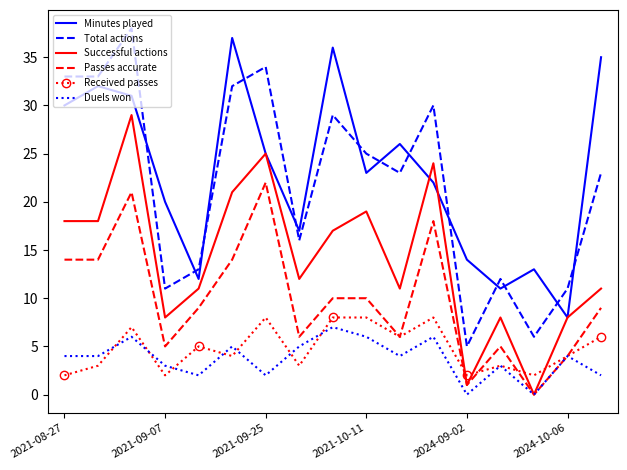

What is the highest value of the Duels won series?

7